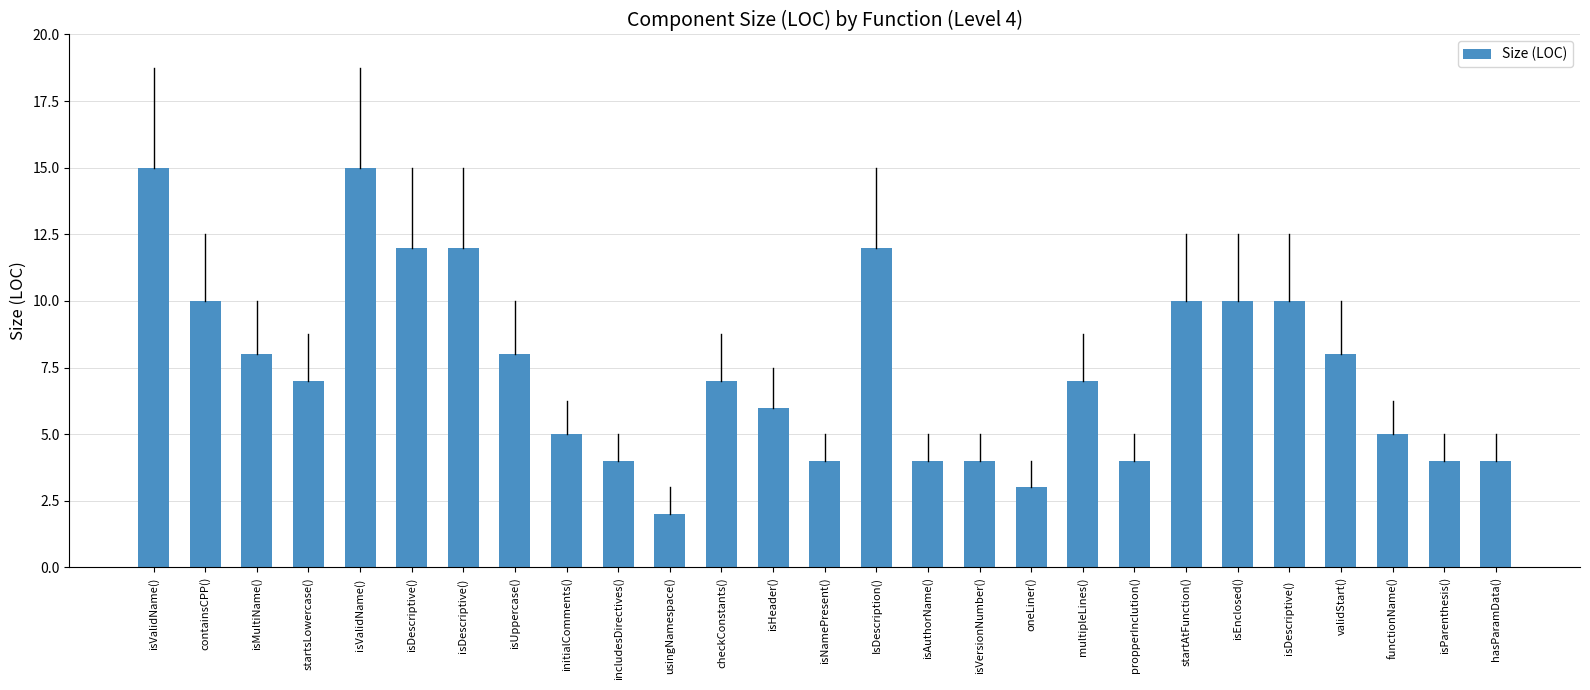

Reading left to right, what are all the values shown in this chart?

isValidName()=15	containsCPP()=10	isMultiName()=8	startsLowercase()=7	isValidName() =15	isDescriptive()=12	isDescriptive() =12	isUppercase()=8	initialComments()=5	includesDirectives()=4	usingNamespace()=2	checkConstants()=7	isHeader()=6	isNamePresent()=4	IsDescription()=12	isAuthorName()=4	isVersionNumber()=4	oneLiner()=3	multipleLines()=7	propperInclution()=4	startAtFunction()=10	isEnclosed()=10	isDescriptive()  =10	validStart()=8	functionName()=5	isParenthesis()=4	hasParamData()=4